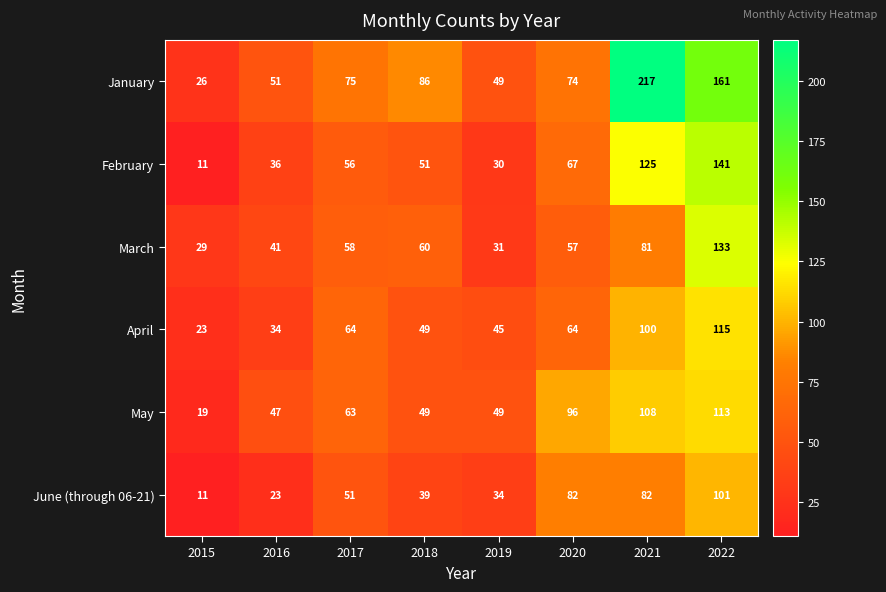

What is the spread (max minus min) of values at 2017?

24